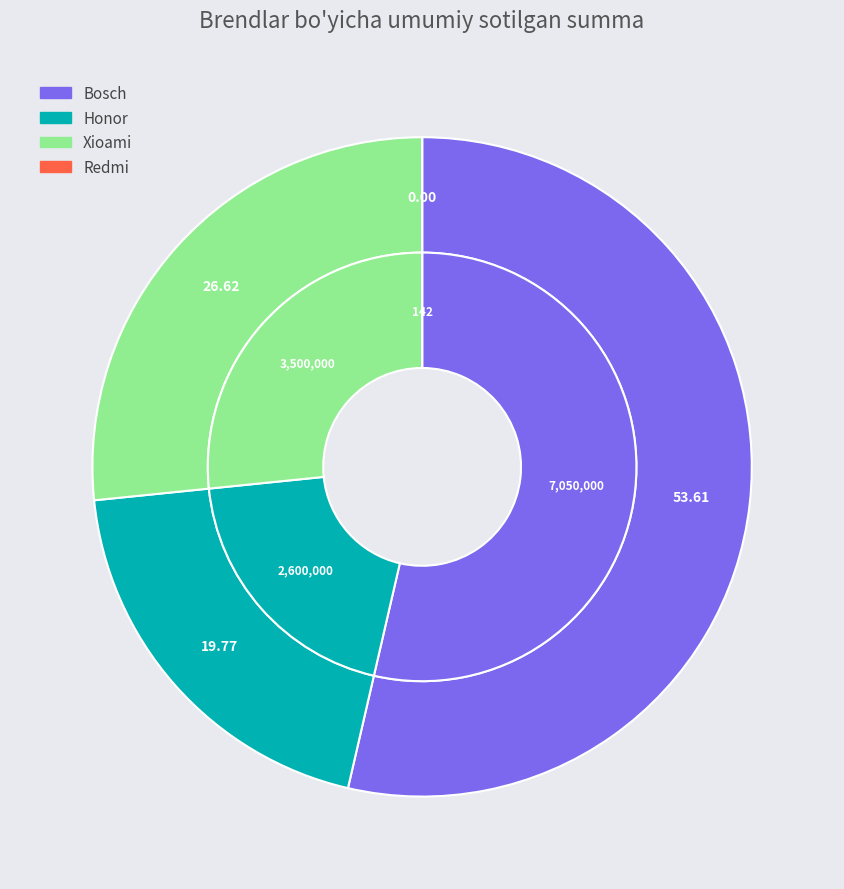

To the nearest percent, what is the combined percentage of Honor and Xioami?

46%